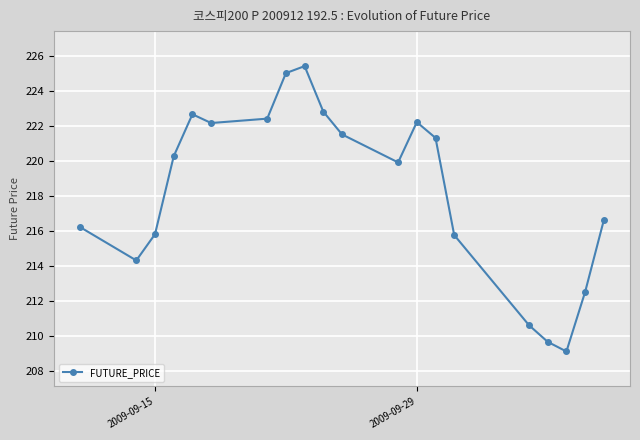

Count the number of data series in this chart.

1